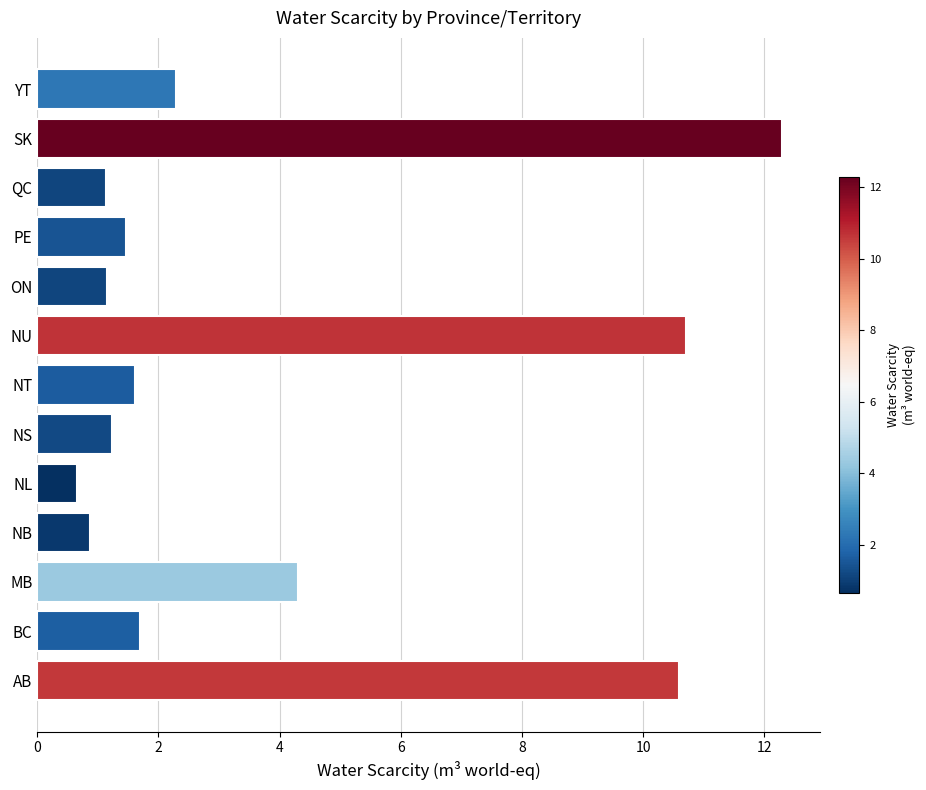

How many bars are there in total?

13